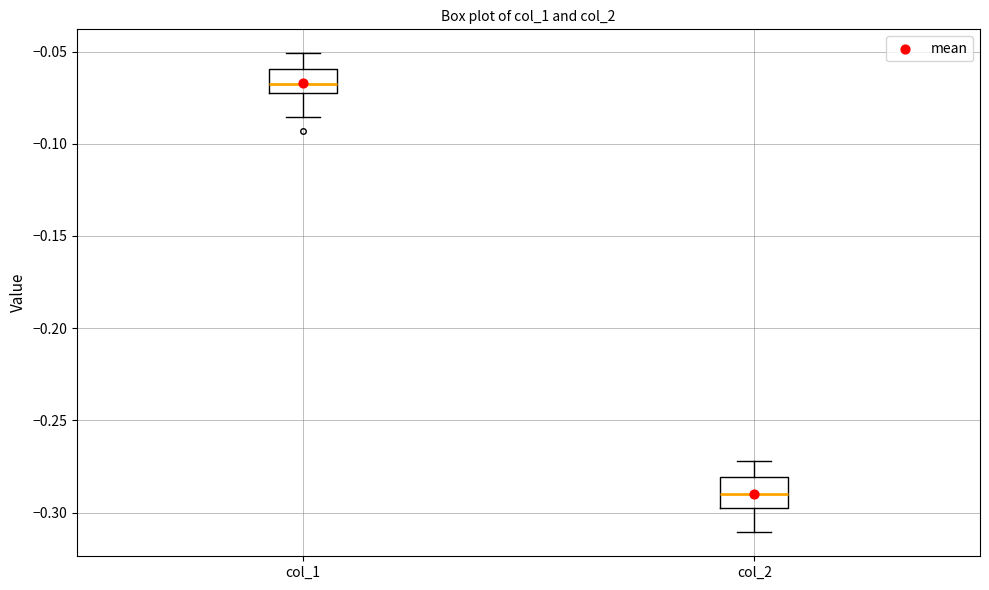

Which box has the lowest median line?

col_2